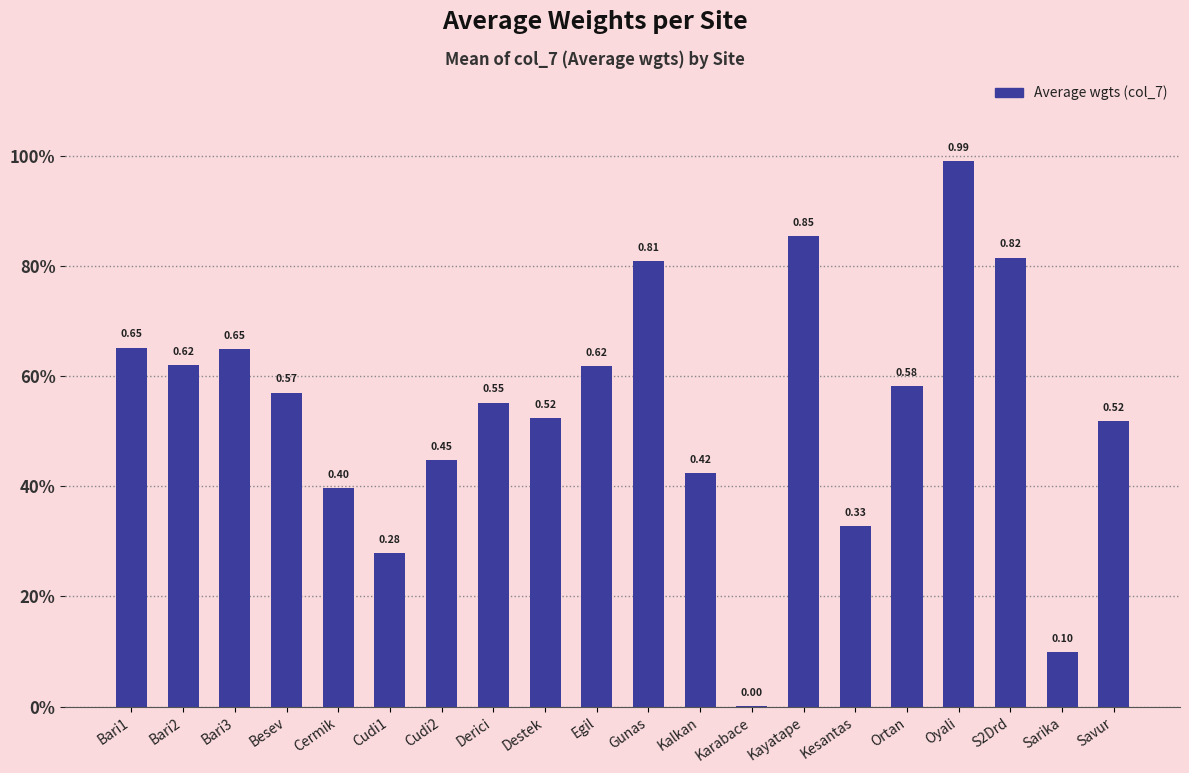

What is the label of the 8th bar from the right?

Karabace